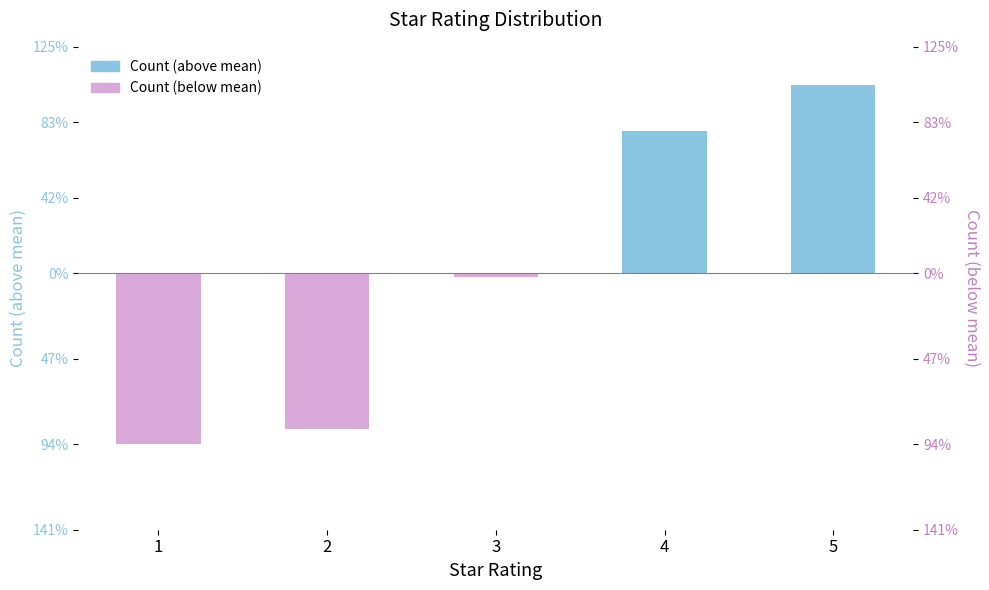

At 3, list the series in order from largest to smallest.

Count (above mean), Count (below mean)